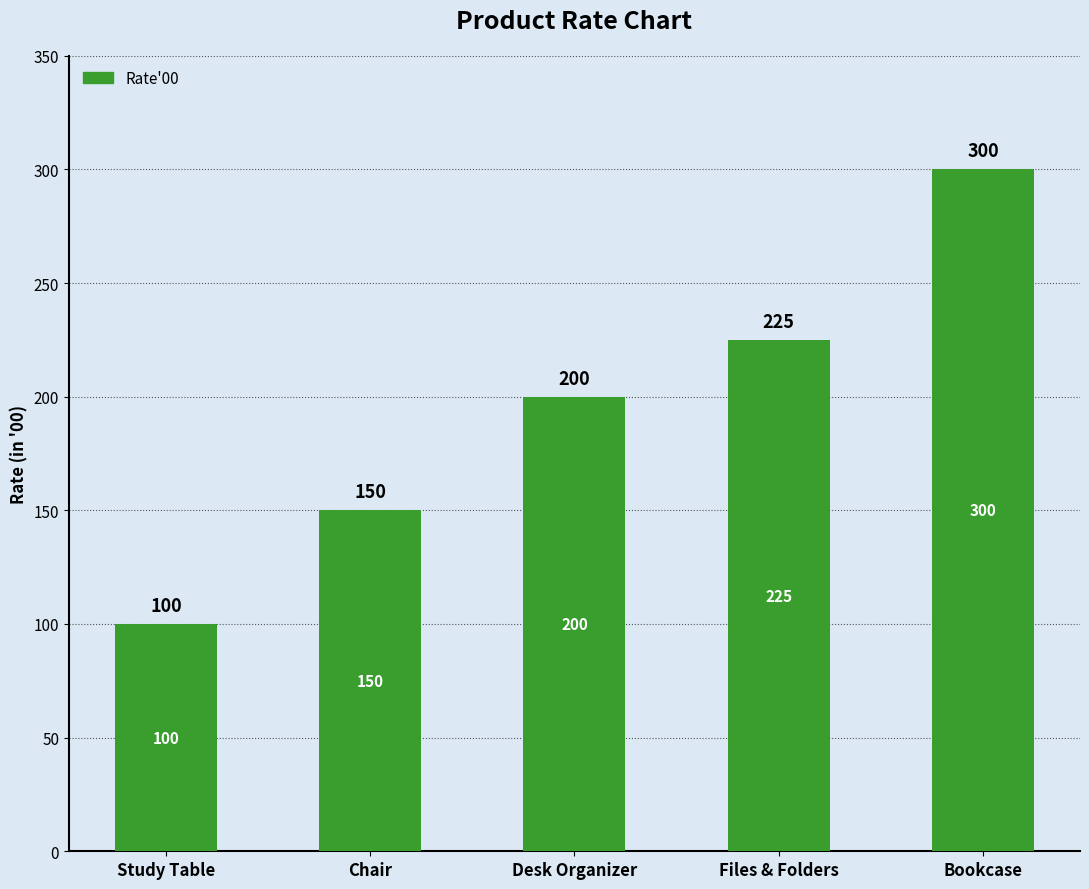

Rank the categories by value from lowest to highest.

Study Table, Chair, Desk Organizer, Files & Folders, Bookcase